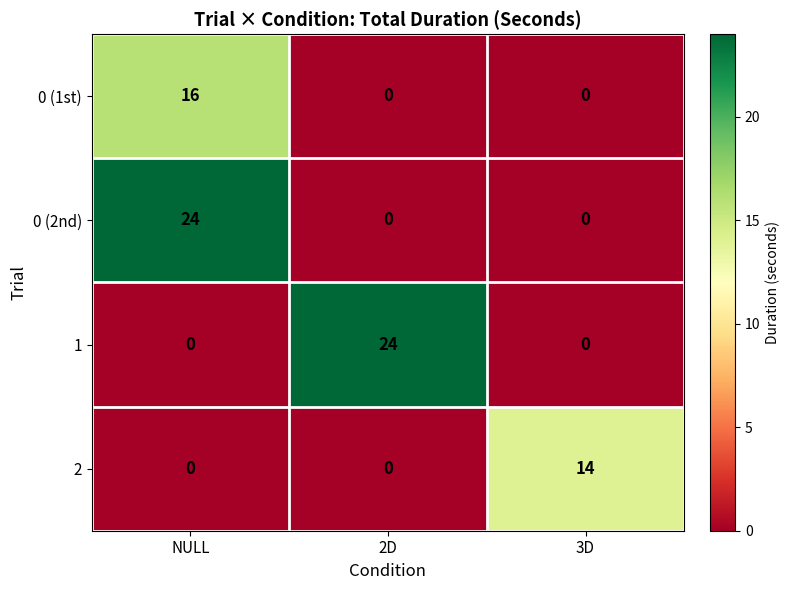

What is the highest value of the 2 series?

14